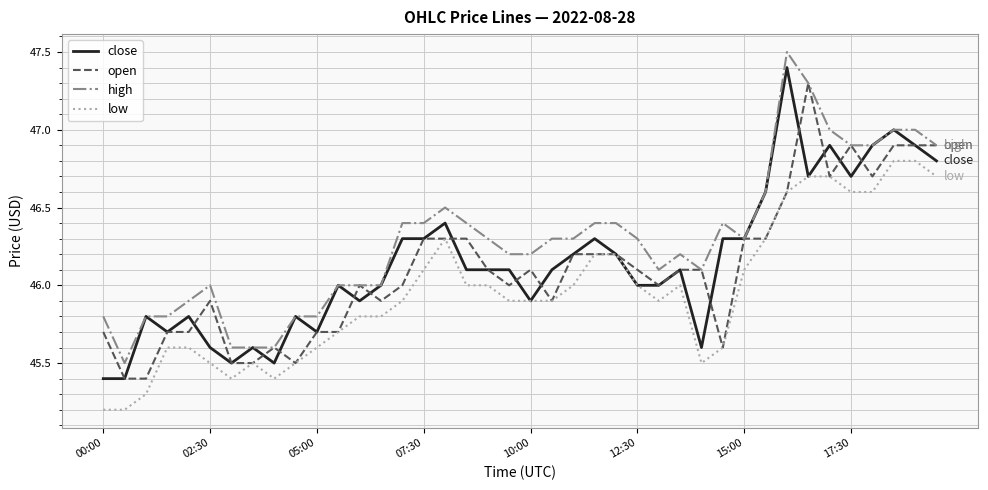

What is the sum of all low values?

1838.4